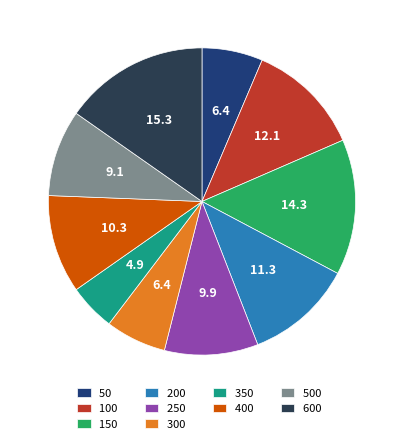

Does 150 account for over 50% of the chart?

No